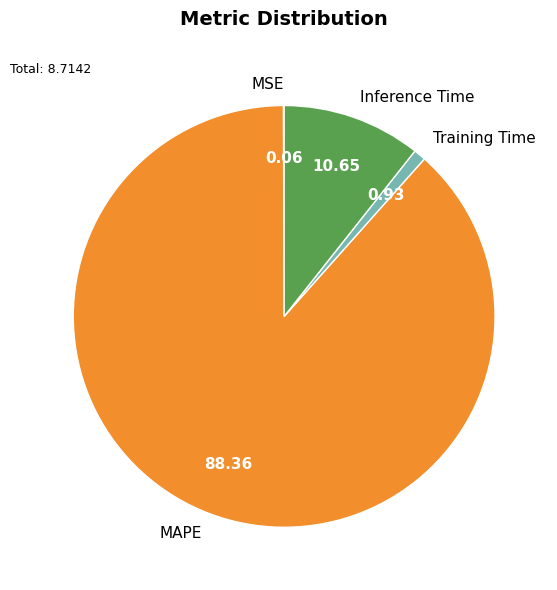

Which has a higher value, Training Time or Inference Time?

Inference Time